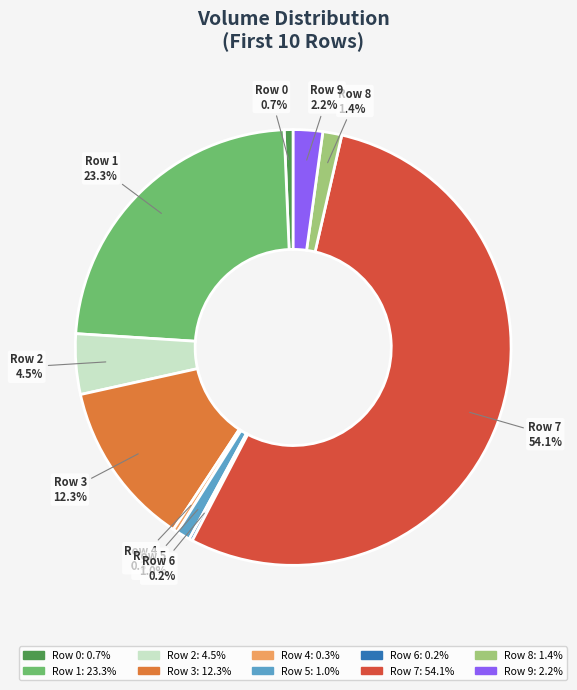

Is Row 7 the majority of the pie?

Yes